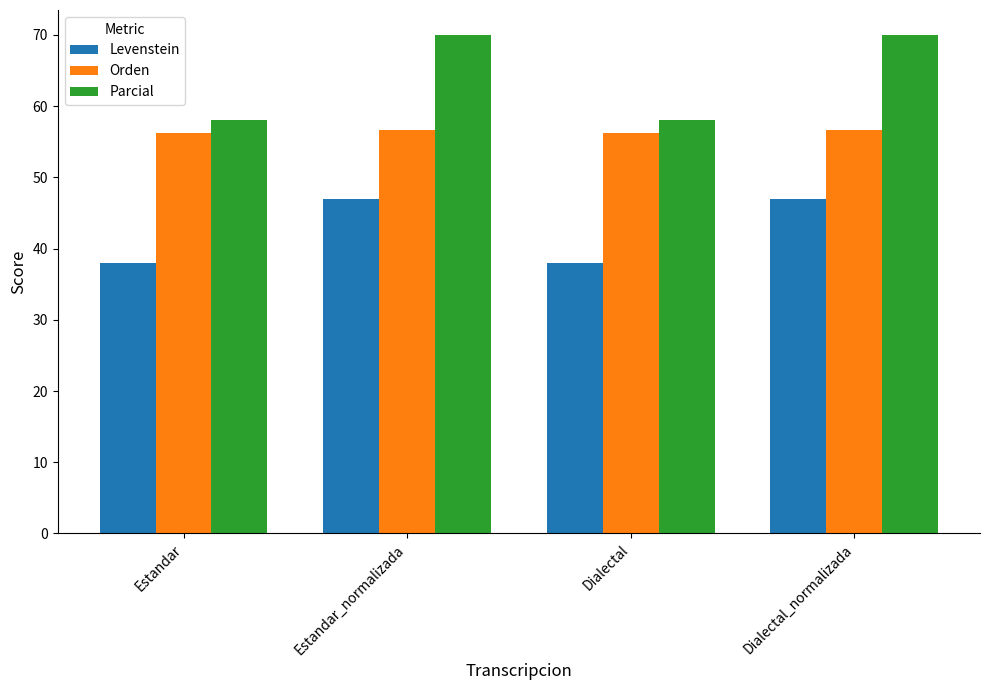

What is the total value across all series at Dialectal_normalizada?

173.5